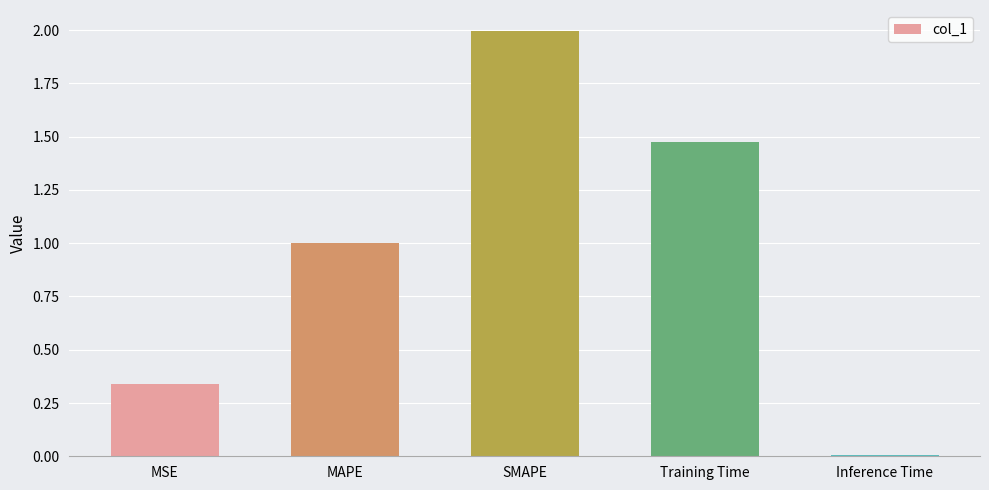

Which category has the lowest value across all series?

Inference Time